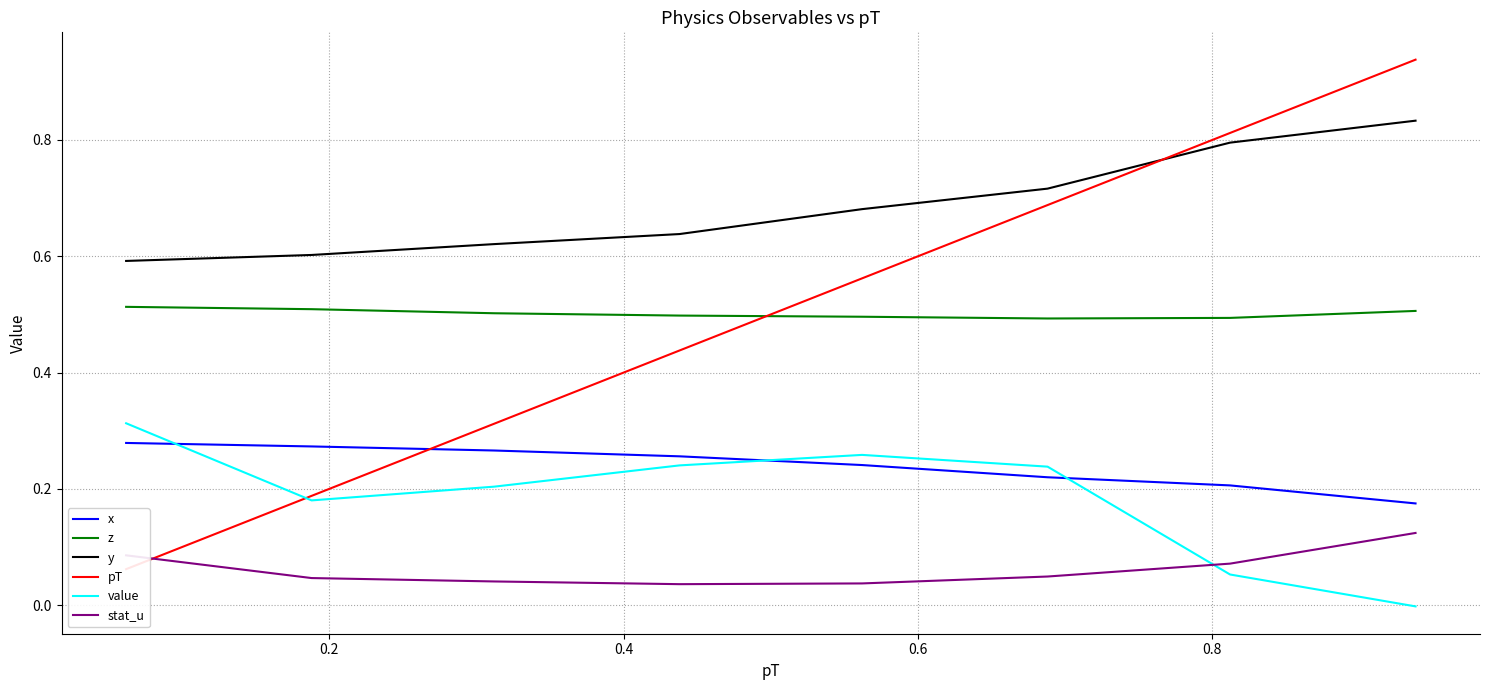

How many times do pT and stat_u cross each other?

1